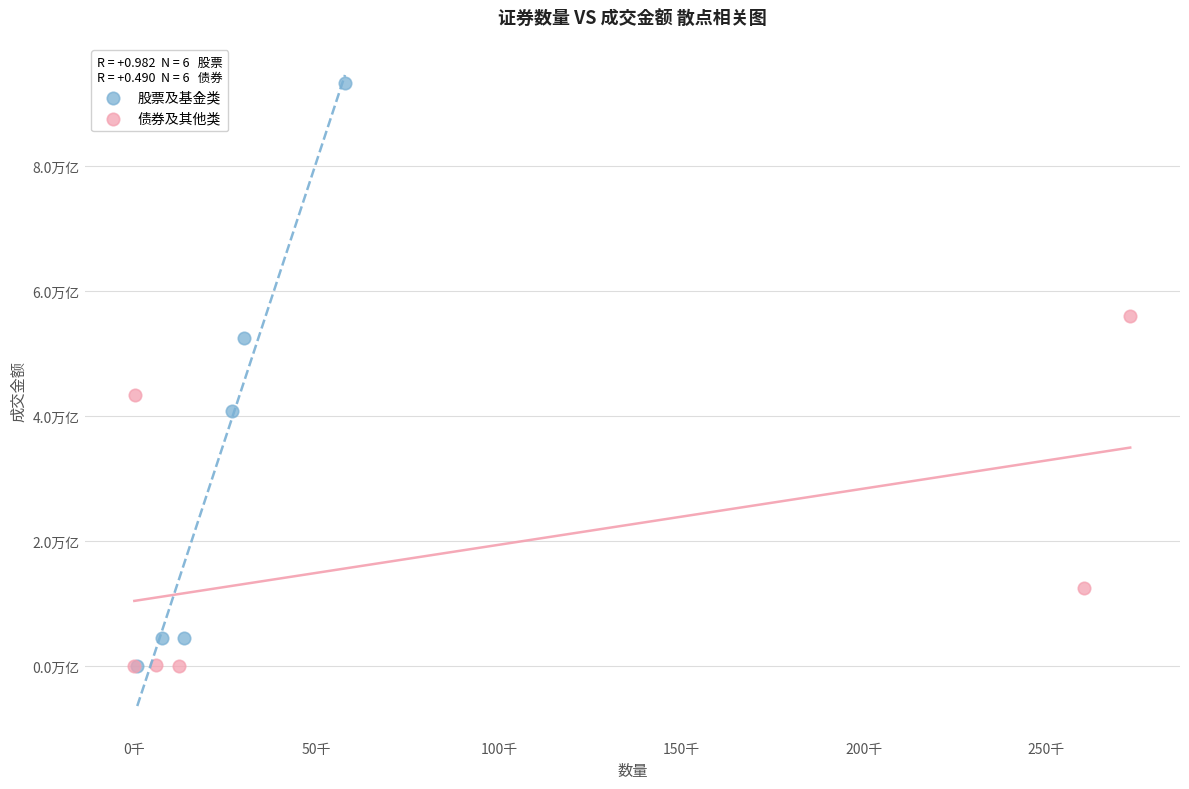

What are all the series names shown in the legend?

股票及基金类, 债券及其他类